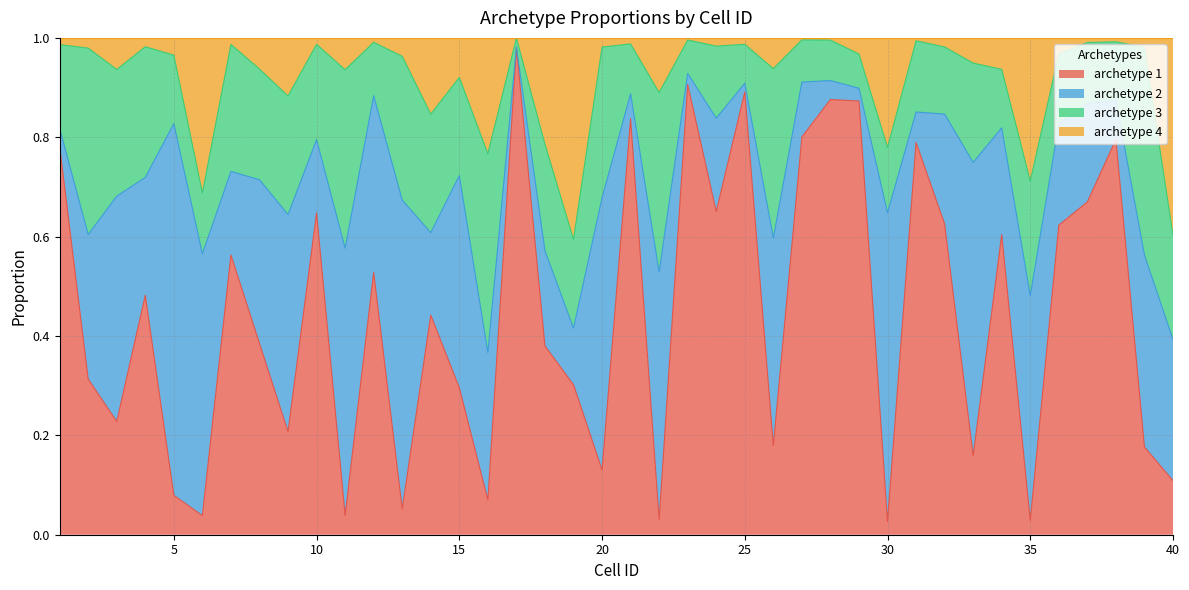

Which series has the largest range (max minus min)?

archetype 1